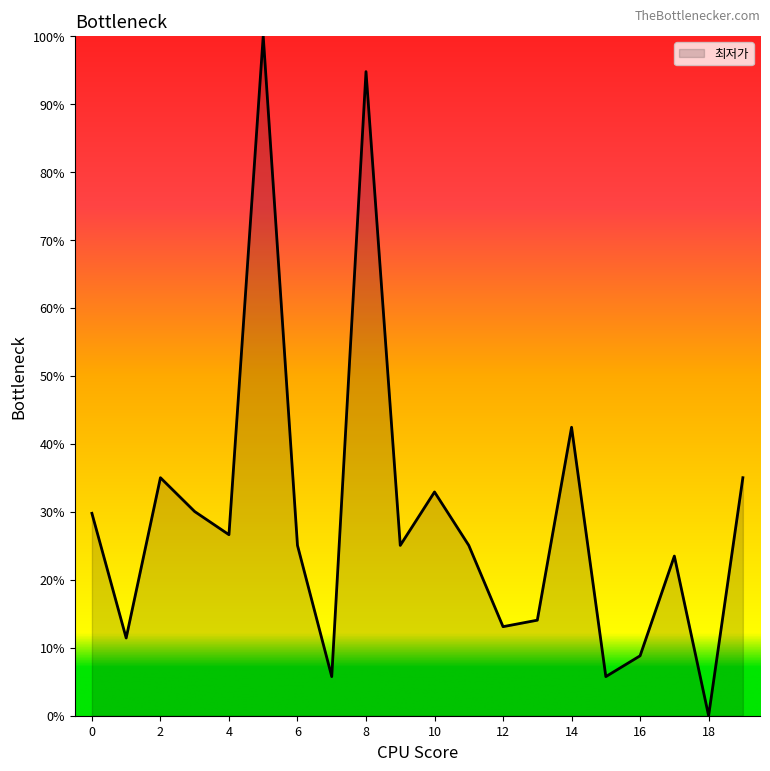

What is the maximum value shown in the chart?

100.0